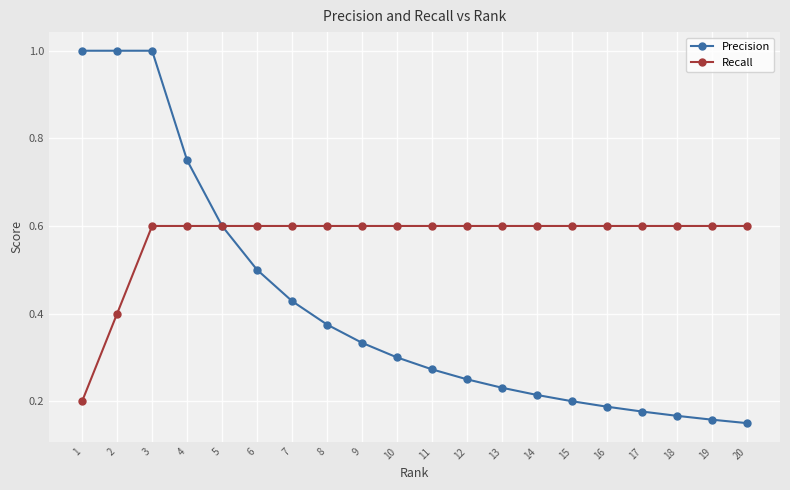

Does the chart display data point markers on the line(s)?

Yes